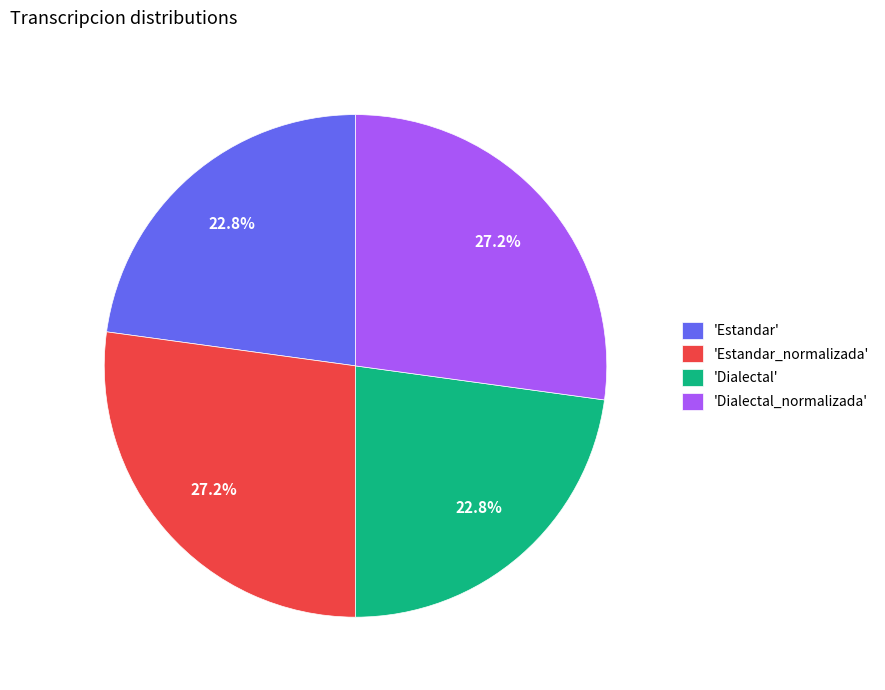

How many slices are in this pie chart?

4